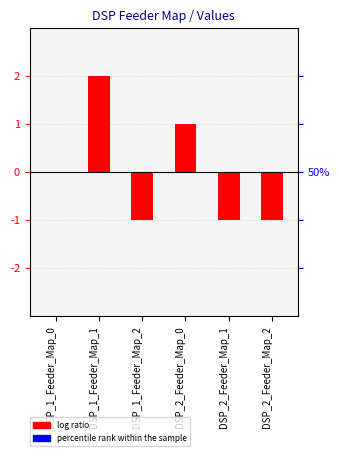

What is the greatest value displayed?

2